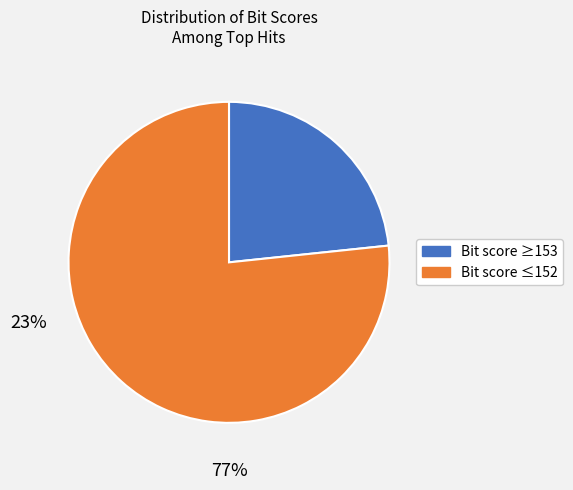

What is the ratio of the value at Bit score ≥153 to the value at Bit score ≤152?

0.3